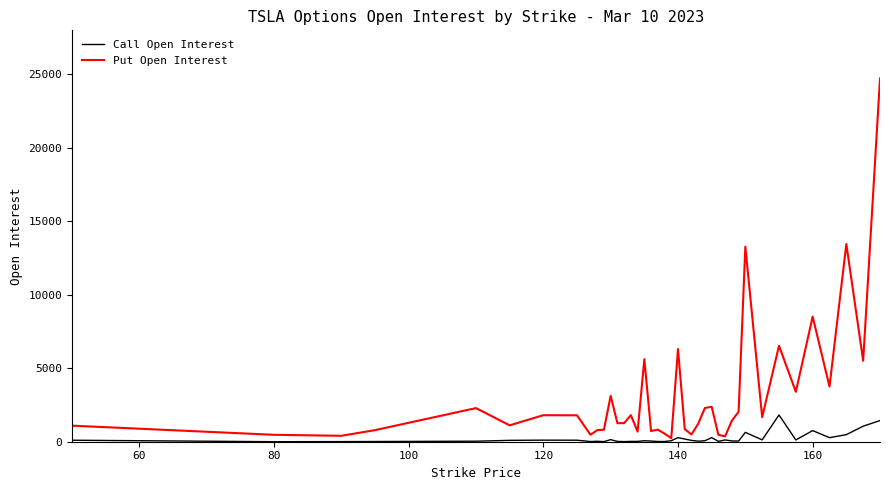

Rank the series by their average value, from highest to lowest.

Put Open Interest, Call Open Interest